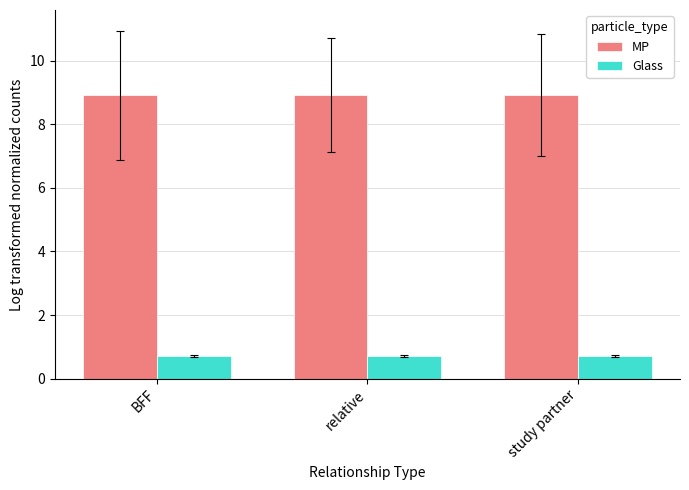

Rank the series by their average value, from highest to lowest.

MP, Glass